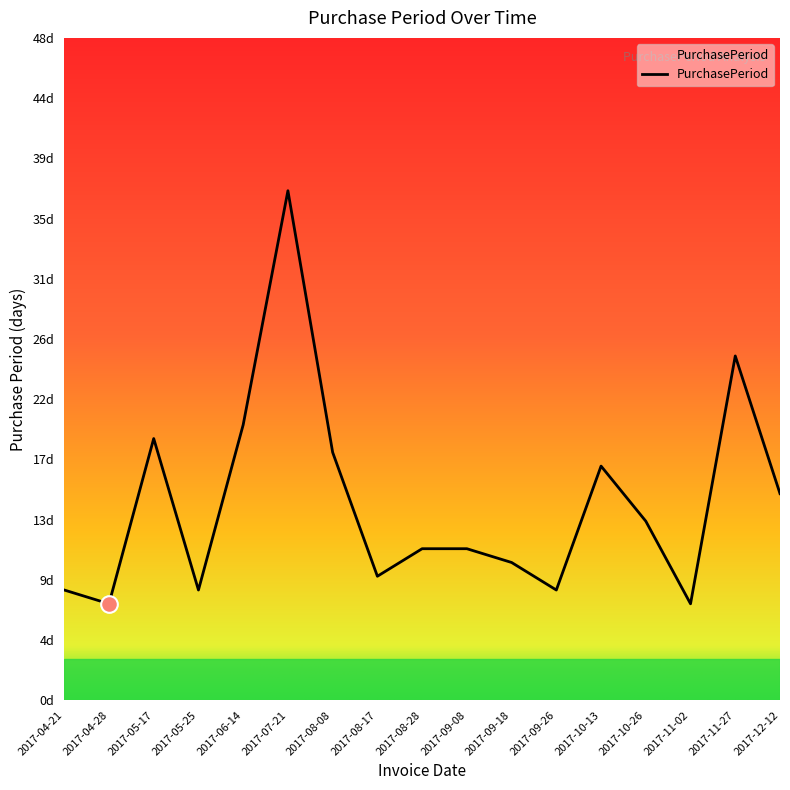

What value does the data have at 2017-09-08, to the nearest 10?

10